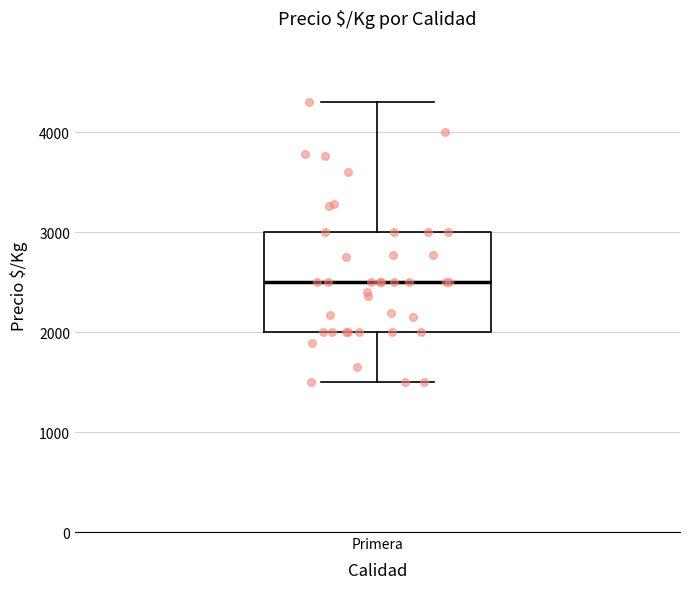

Read this box plot against the y-axis: the position of the median line, the range covered by the box, and the ends of both whiskers. The values are not printed on the chart, so give them approximately, as read against the axis.

median 2500, box 2000 to 3000, whiskers 1500 to 4300